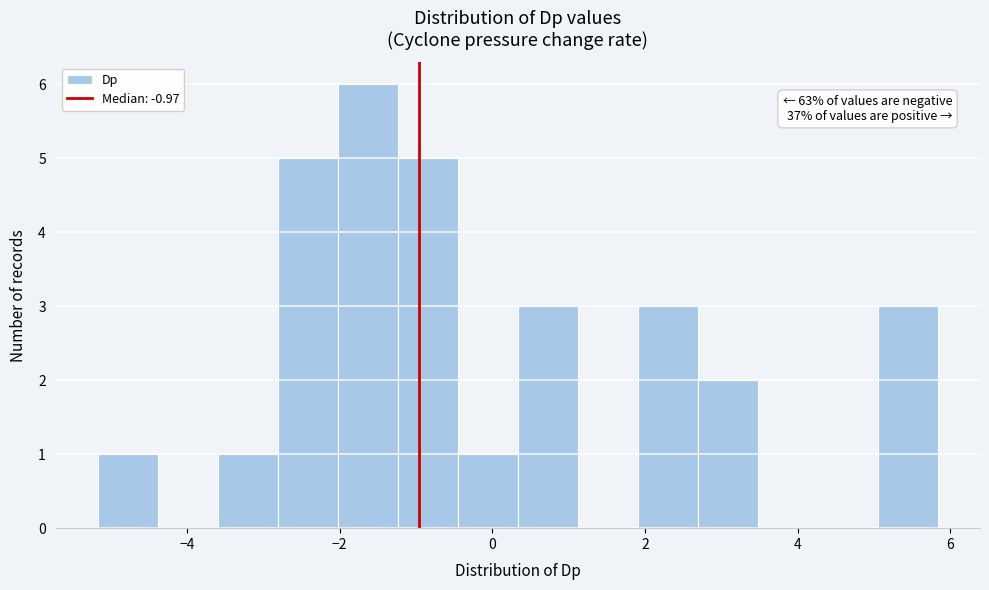

Read against the x-axis, roughly where is the centre of the tallest bar?

-1.6